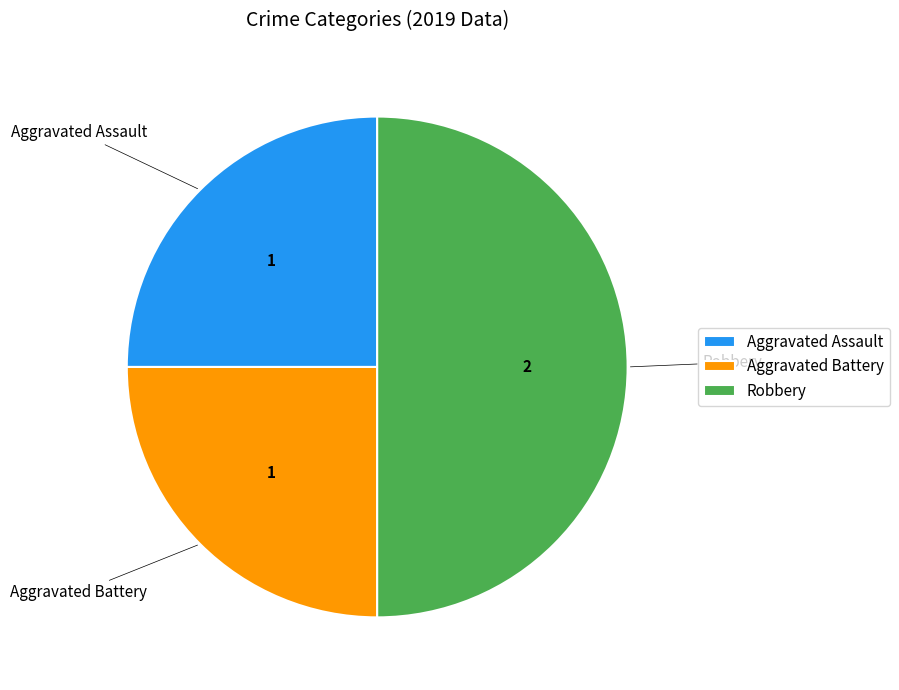

The Robbery slice represents 36% of the pie. True or false?

False